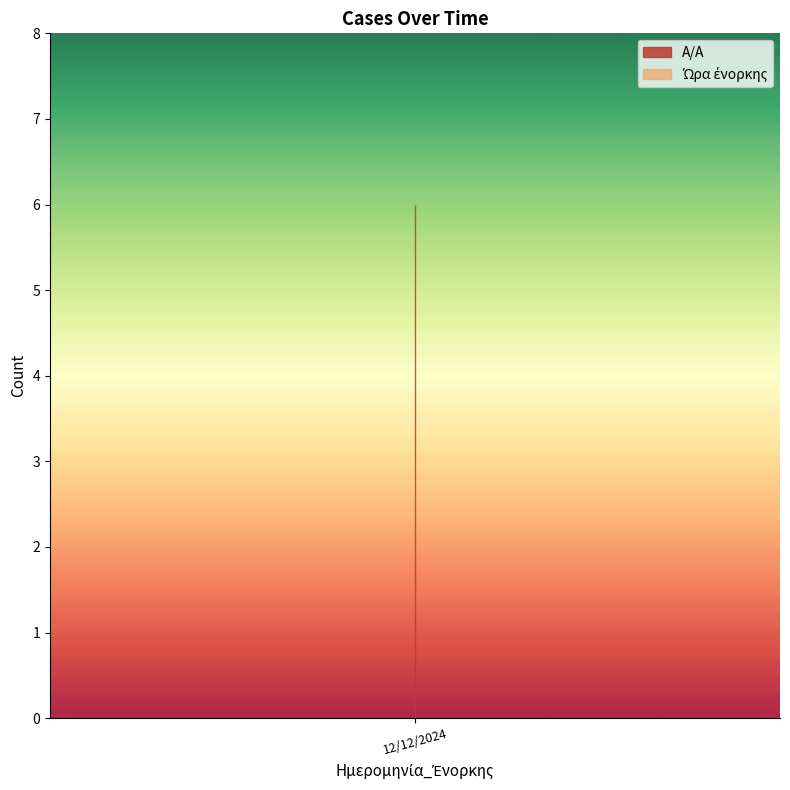

Between 12/12/2024 and 12/12/2024, which is larger?

12/12/2024